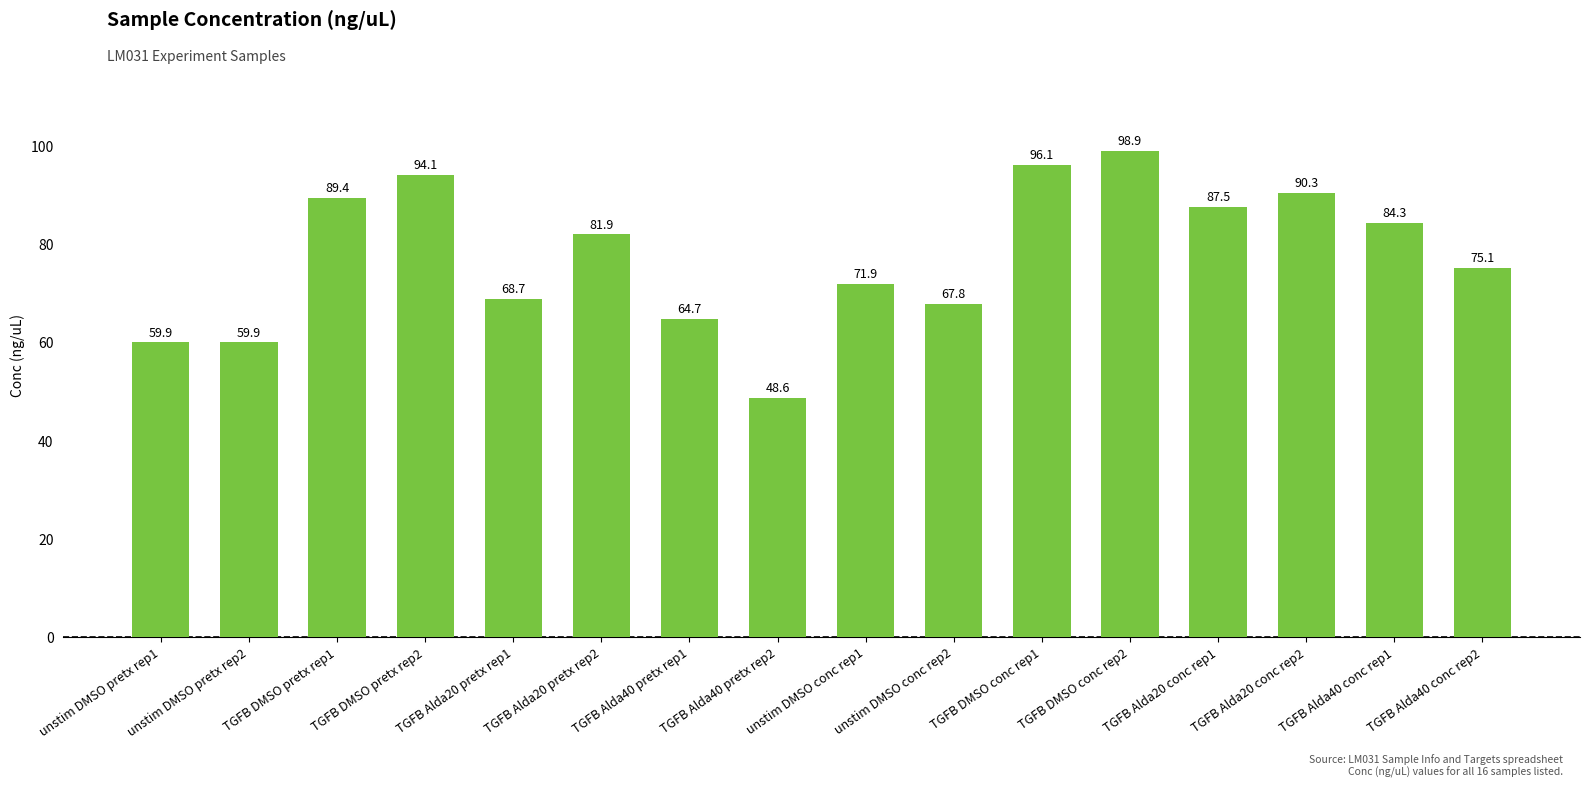

Count the number of data series in this chart.

1